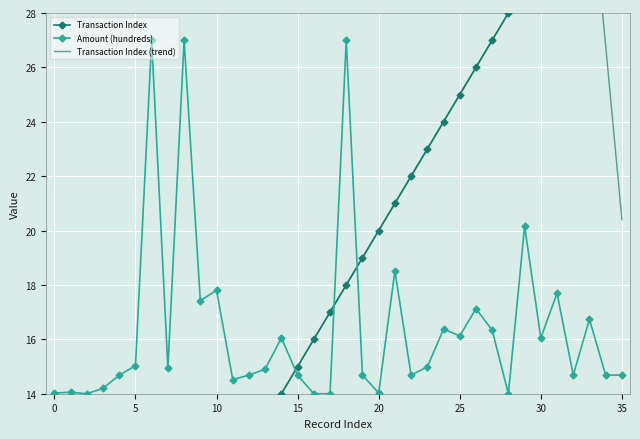

Reading left to right, extract all data points from this chart.

Transaction Index: 0.0	1.0	2.0	3.0	4.0	5.0	6.0	7.0	8.0	9.0	10.0	11.0	12.0	13.0	14.0	15.0	16.0	17.0	18.0	19.0	20.0	21.0	22.0	23.0	24.0	25.0	26.0	27.0	28.0	29.0	30.0	31.0	32.0	33.0	34.0	35.0
Amount (hundreds): 14.0	14.1	14.0	14.2	14.7	15.0	27.0	14.9	27.0	17.4	17.8	14.5	14.7	14.9	16.1	14.7	14.0	14.0	27.0	14.7	14.0	18.5	14.7	15.0	16.4	16.1	17.1	16.3	14.0	20.2	16.1	17.7	14.7	16.7	14.7	14.7
Transaction Index (trend): 0.6	1.2	2.0	3.0	4.0	5.0	6.0	7.0	8.0	9.0	10.0	11.0	12.0	13.0	14.0	15.0	16.0	17.0	18.0	19.0	20.0	21.0	22.0	23.0	24.0	25.0	26.0	27.0	28.0	29.0	30.0	31.0	32.0	33.0	26.8	20.4